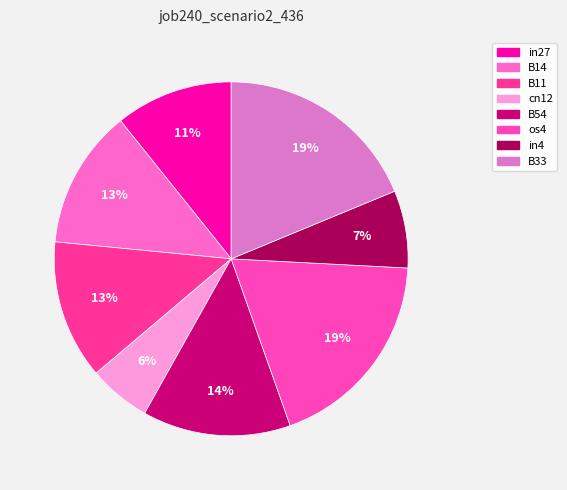

Which category has the biggest portion of the pie?

os4